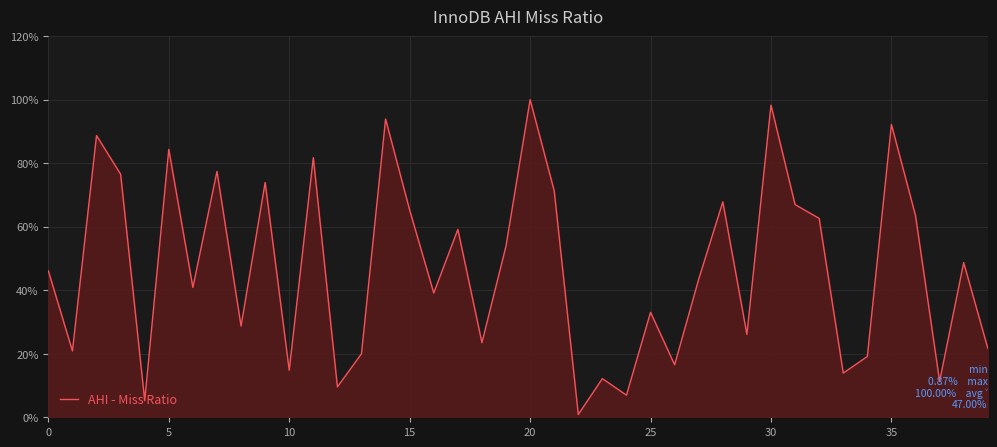

True or false: there are more than 1 points higher than both neighbors.

True